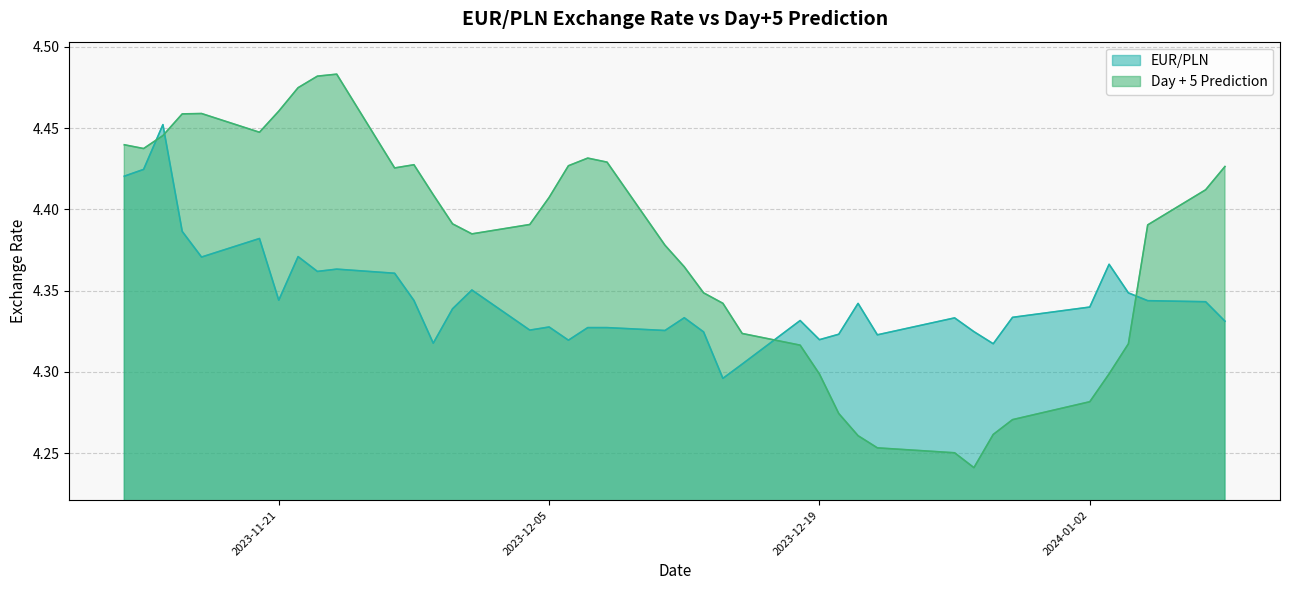

Reading left to right, list all the values displayed in this chart.

EUR/PLN: 4.4	4.4	4.5	4.4	4.4	4.4	4.3	4.4	4.4	4.4	4.4	4.3	4.3	4.3	4.4	4.3	4.3	4.3	4.3	4.3	4.3	4.3	4.3	4.3	4.3	4.3	4.3	4.3	4.3	4.3	4.3	4.3	4.3	4.3	4.3	4.4	4.3	4.3	4.3	4.3
Day + 5 Prediction: 4.4	4.4	4.4	4.5	4.5	4.4	4.5	4.5	4.5	4.5	4.4	4.4	4.4	4.4	4.4	4.4	4.4	4.4	4.4	4.4	4.4	4.4	4.3	4.3	4.3	4.3	4.3	4.3	4.3	4.3	4.3	4.2	4.3	4.3	4.3	4.3	4.3	4.4	4.4	4.4